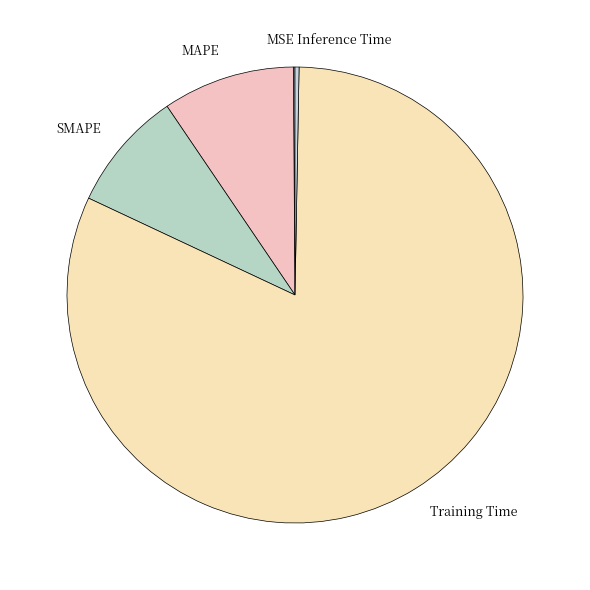

Is there a majority slice in this chart?

Yes